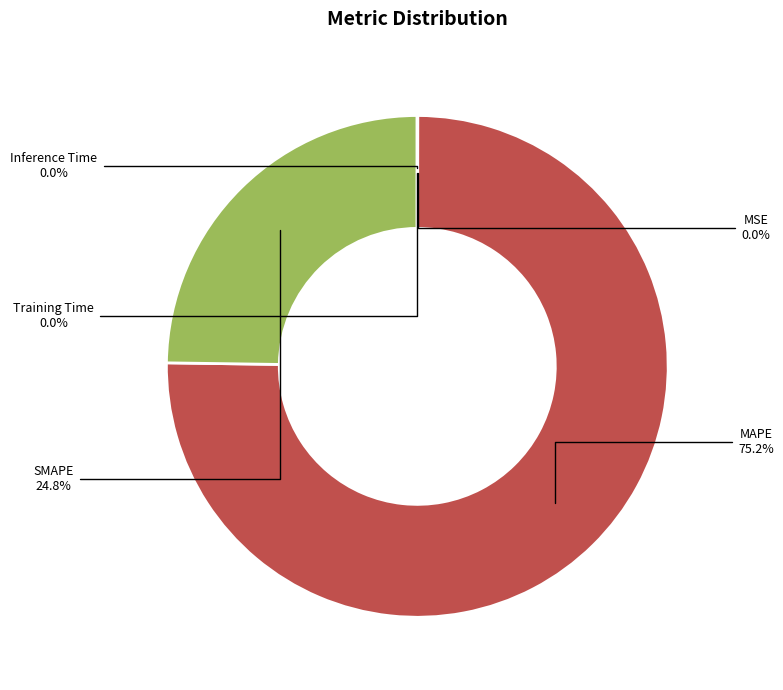

Which category has the biggest portion of the pie?

MAPE